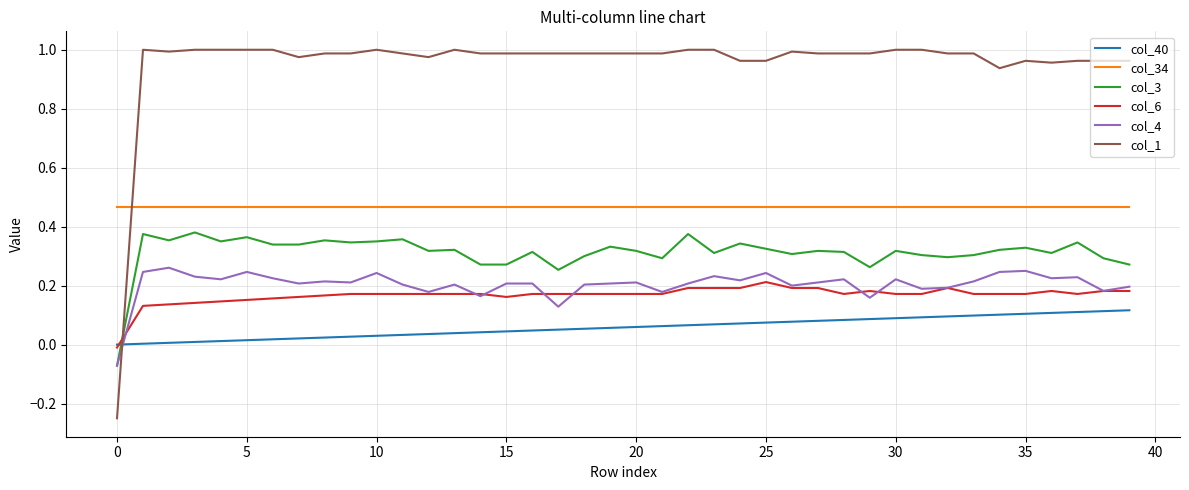

True or false: col_34 and col_3 cross at least once.

False